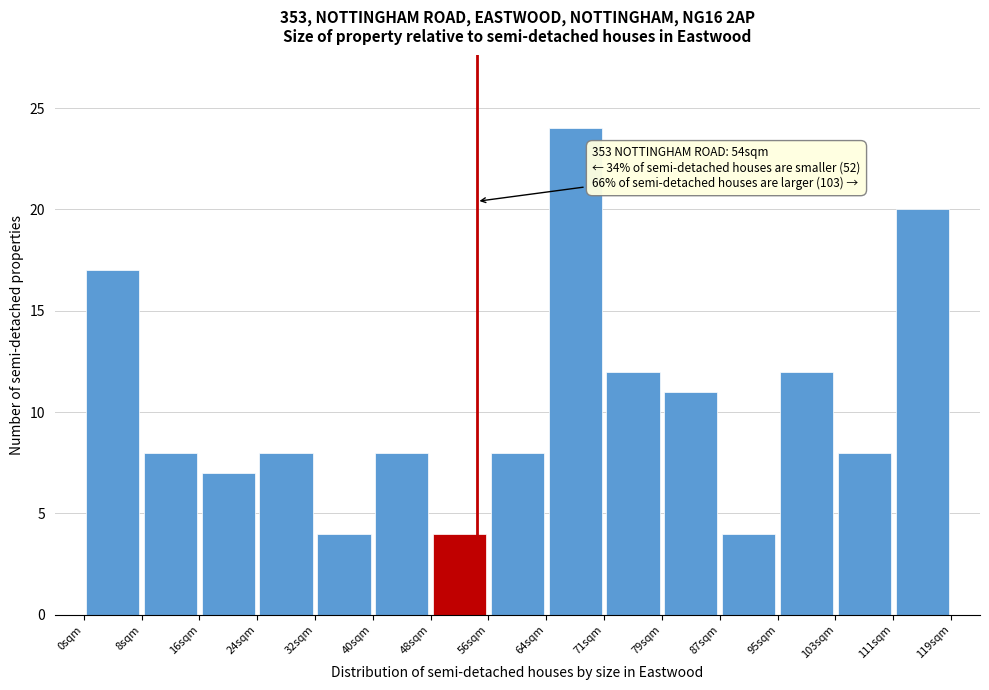

Which range on the x-axis has the tallest bar?

64 to 71